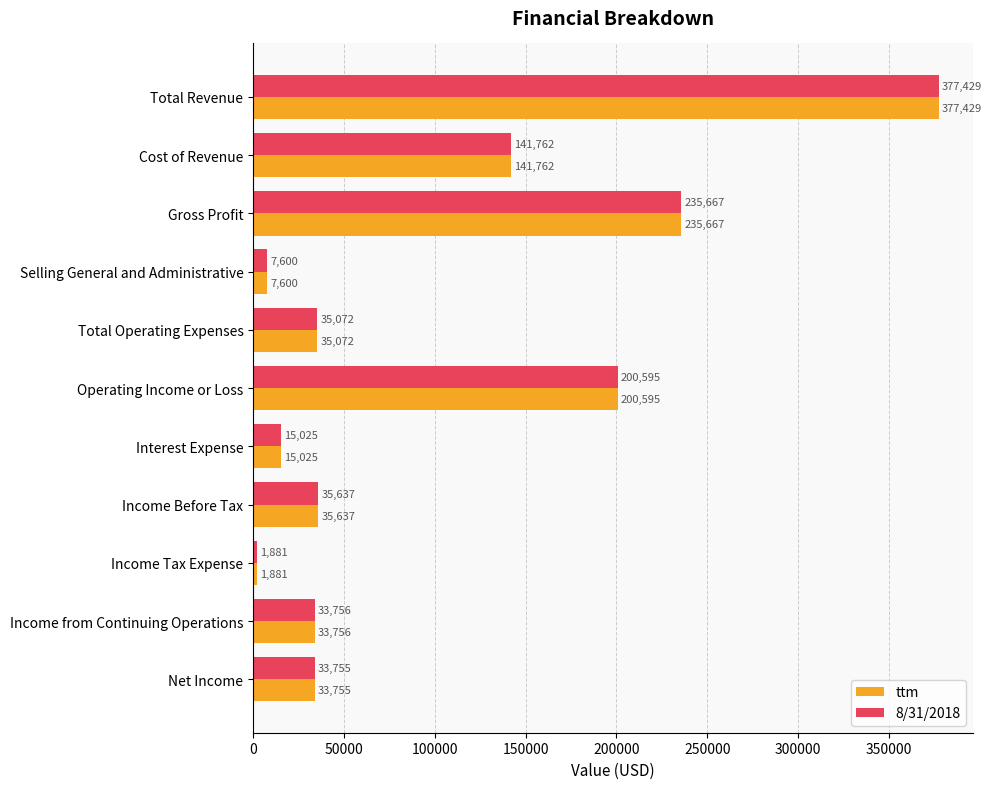

What is the sum of all ttm values?

1118179